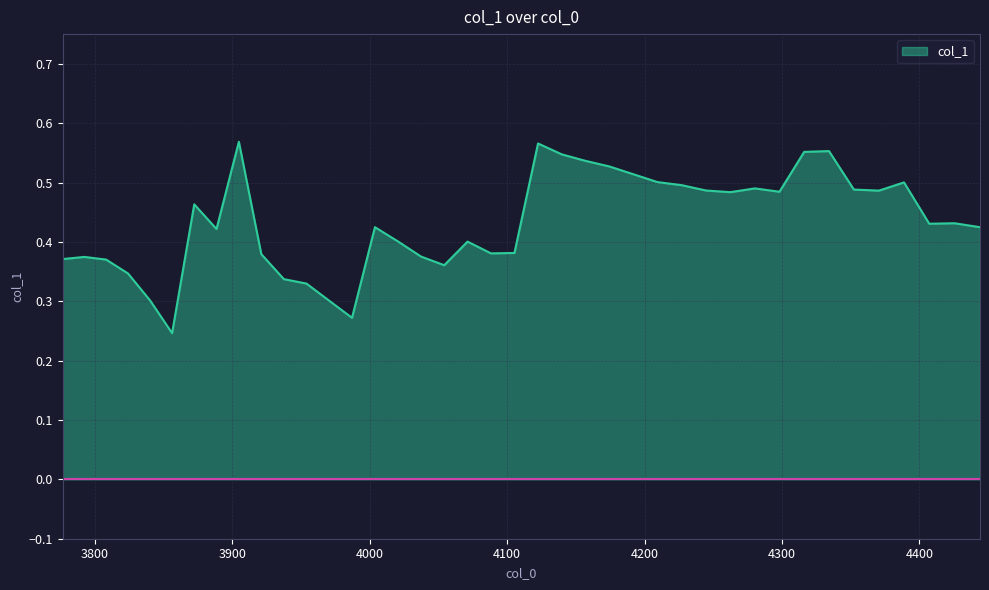

What is the difference between the second highest and second lowest values?

0.3